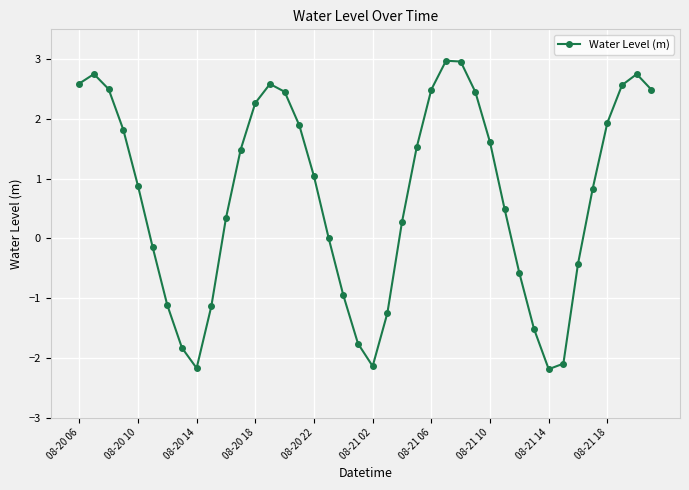

What is the difference between the maximum and minimum values?

5.2